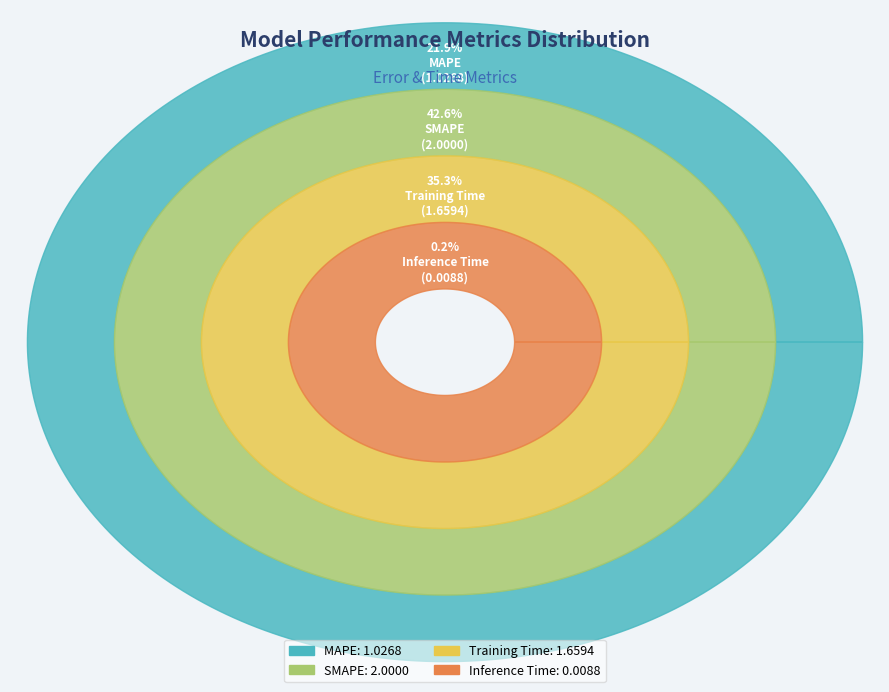

What percentage do Training Time and SMAPE together represent?

77.9%